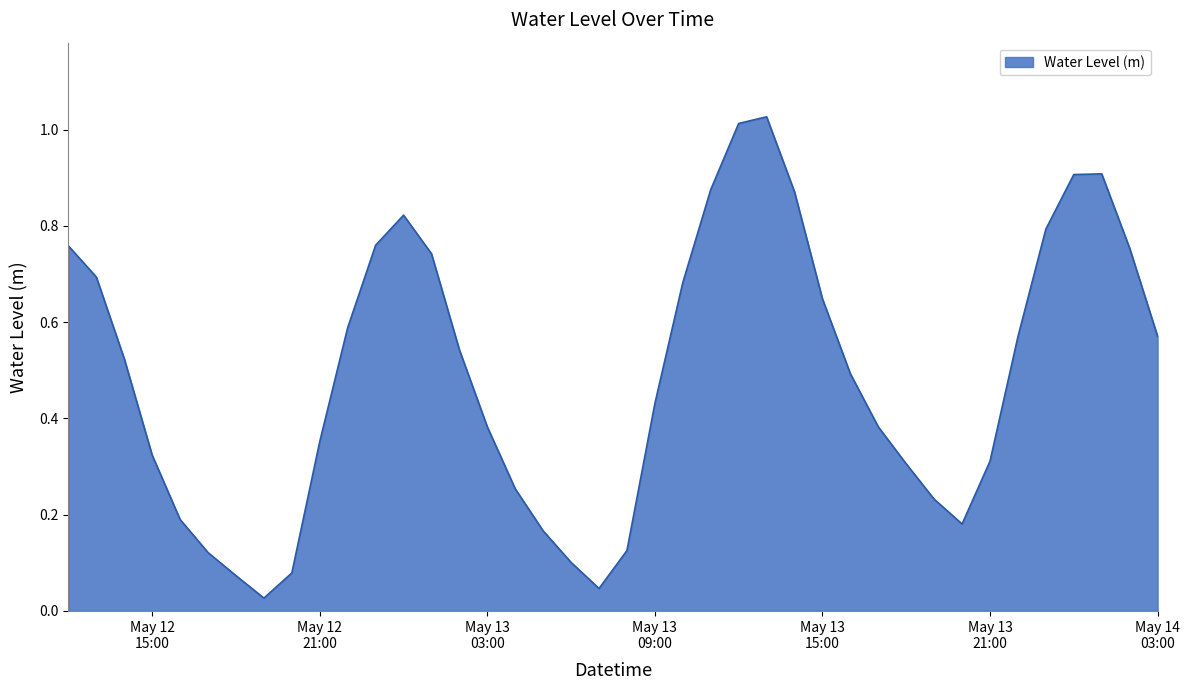

At which category does the chart reach its peak across all series?

2025-05-13 13:00:00